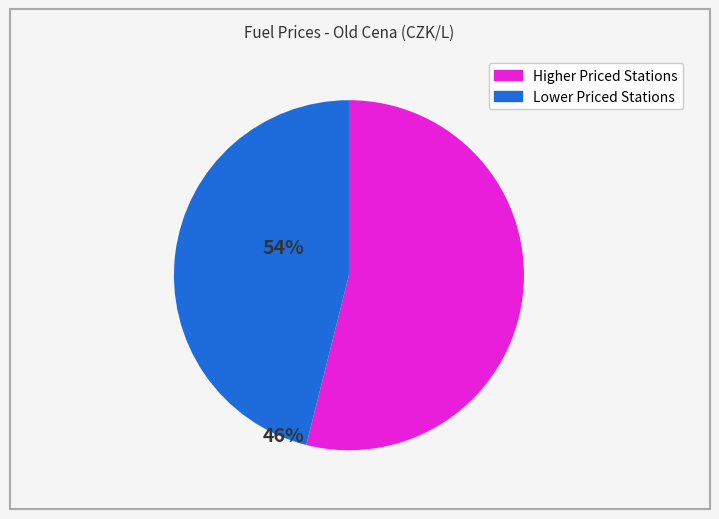

Does any single category account for the majority?

Yes